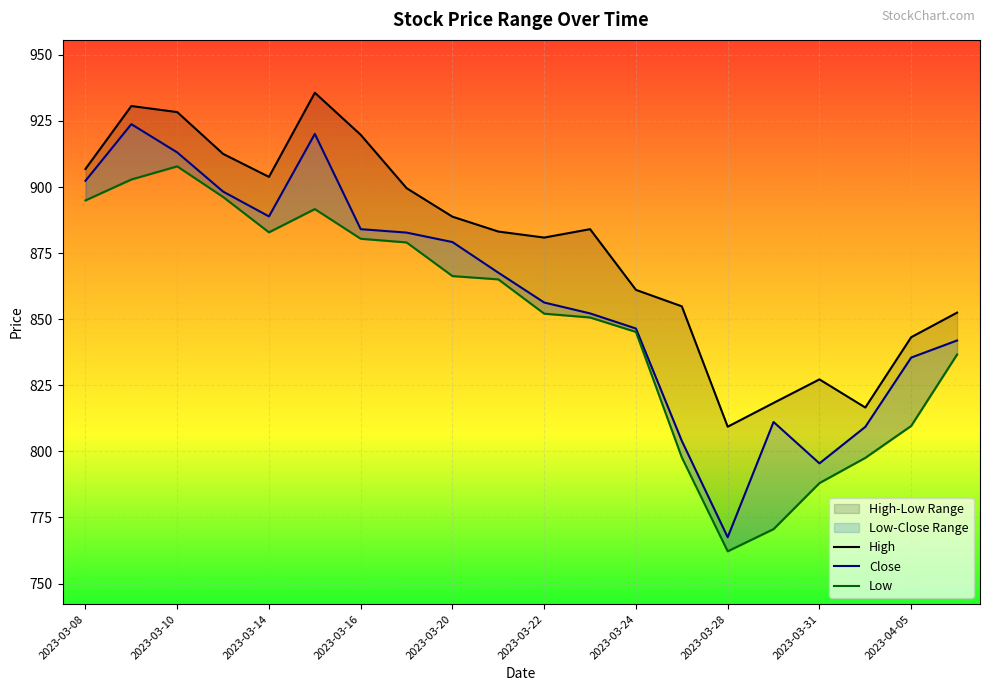

What is the label of the 19th point from the right?

2023-03-09